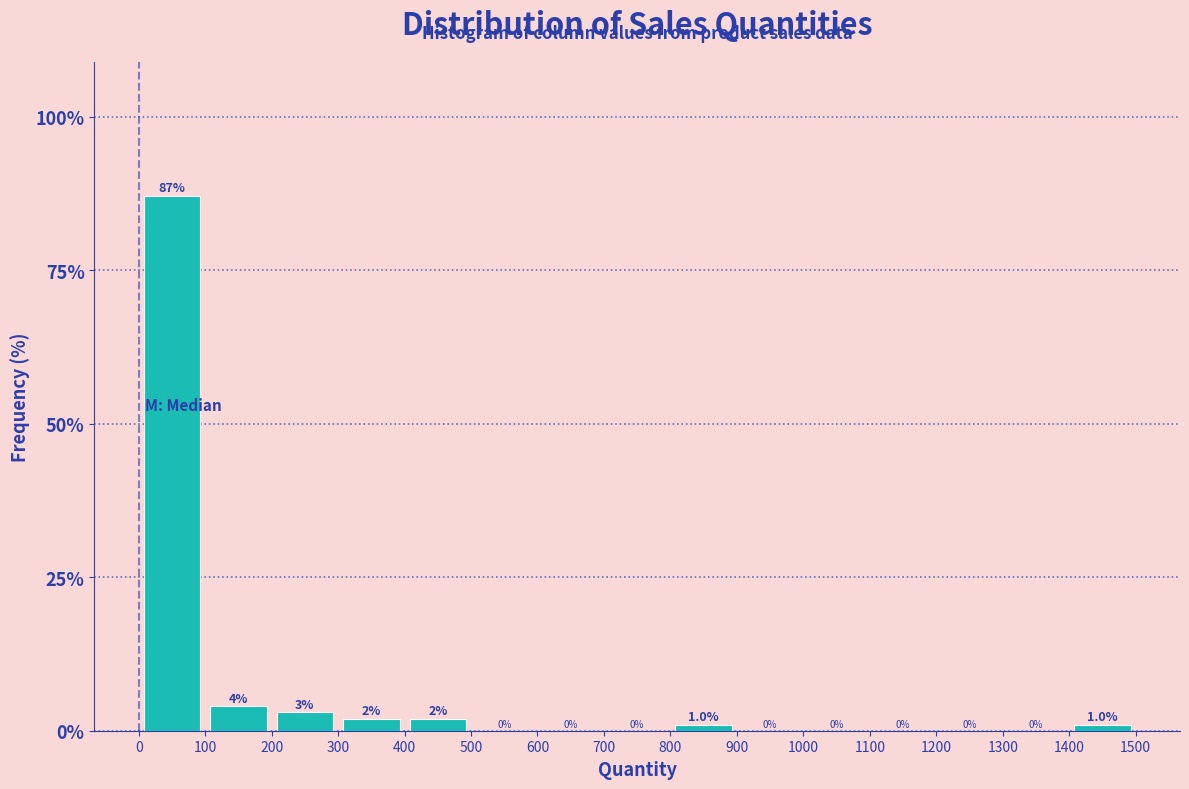

What is the height of the bar covering 0 to 100 on the x-axis?

87.1